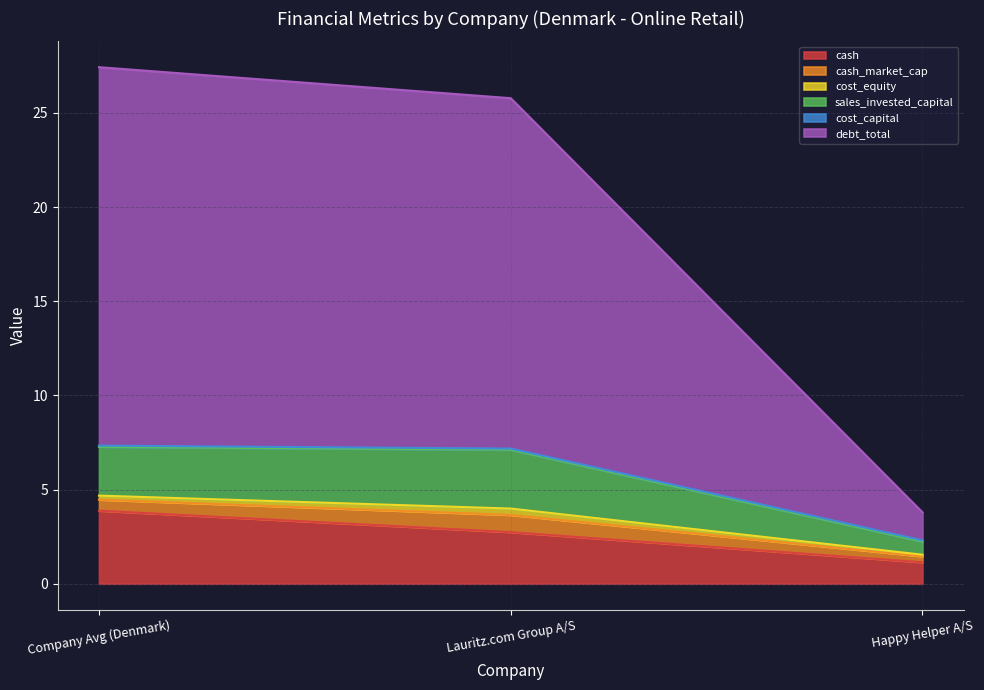

At which label is cash_market_cap closest to 0?

Happy Helper A/S